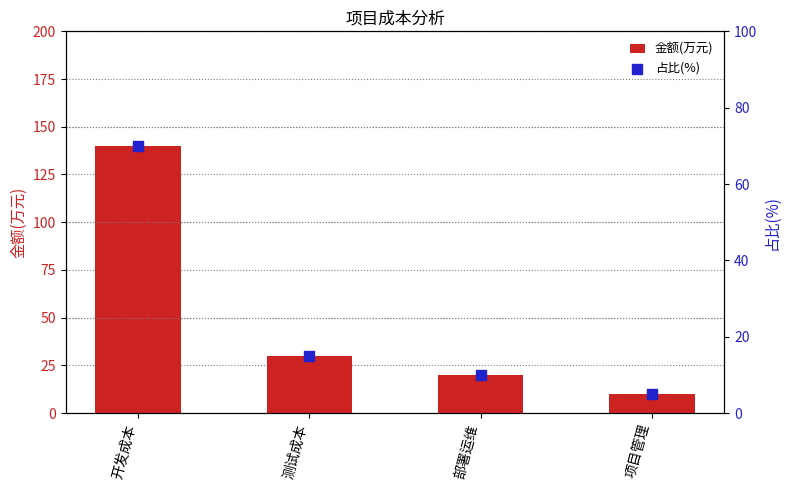

At how many categories does at least one series exceed 37?

1